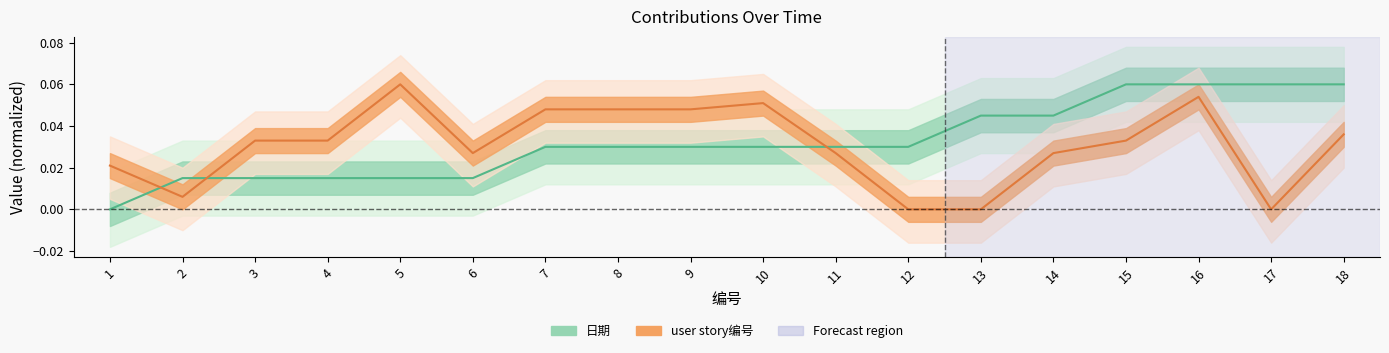

True or false: 日期 and user story编号 cross at least once.

True